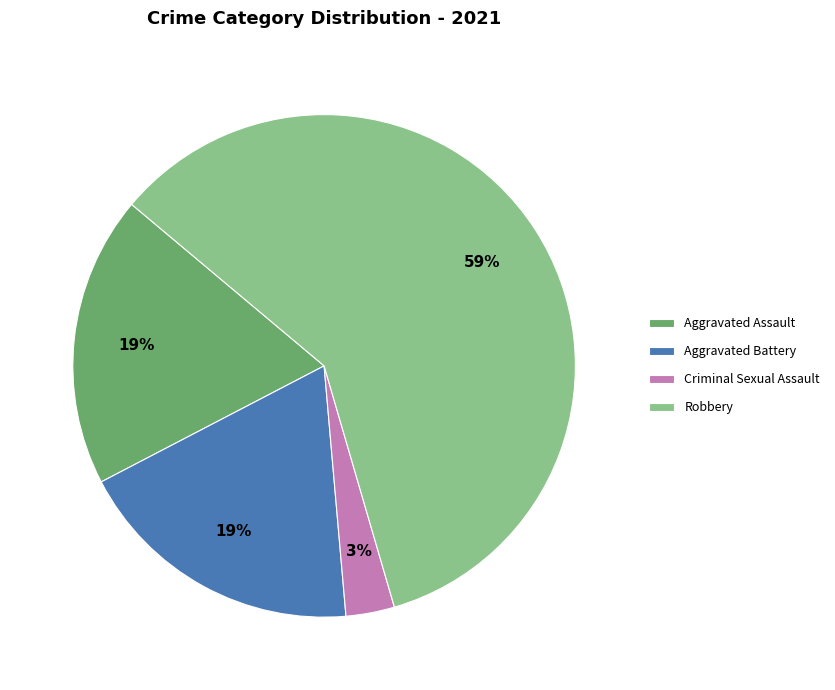

The Aggravated Assault slice represents 12% of the pie. True or false?

False